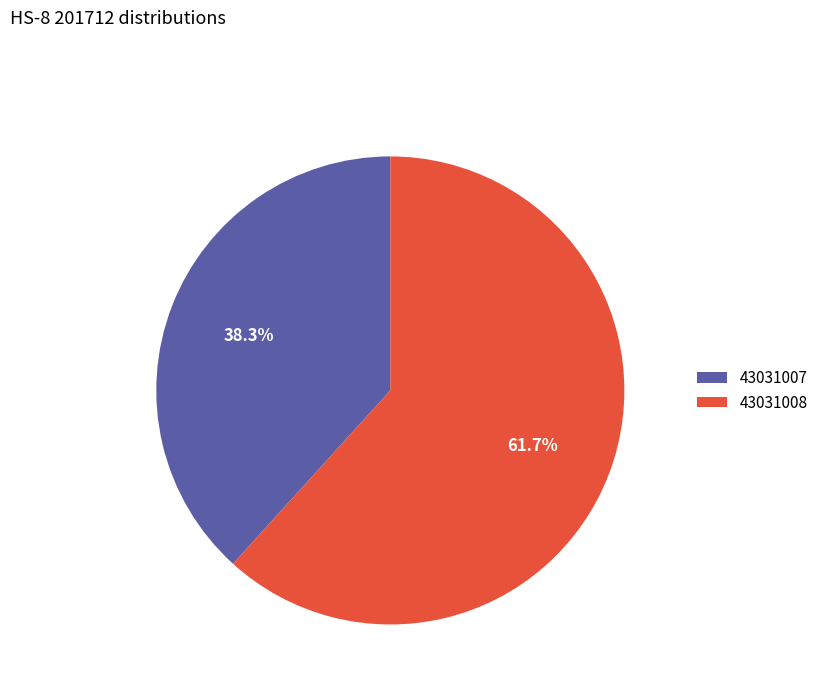

To the nearest percent, what percentage of the pie is 43031007?

38%